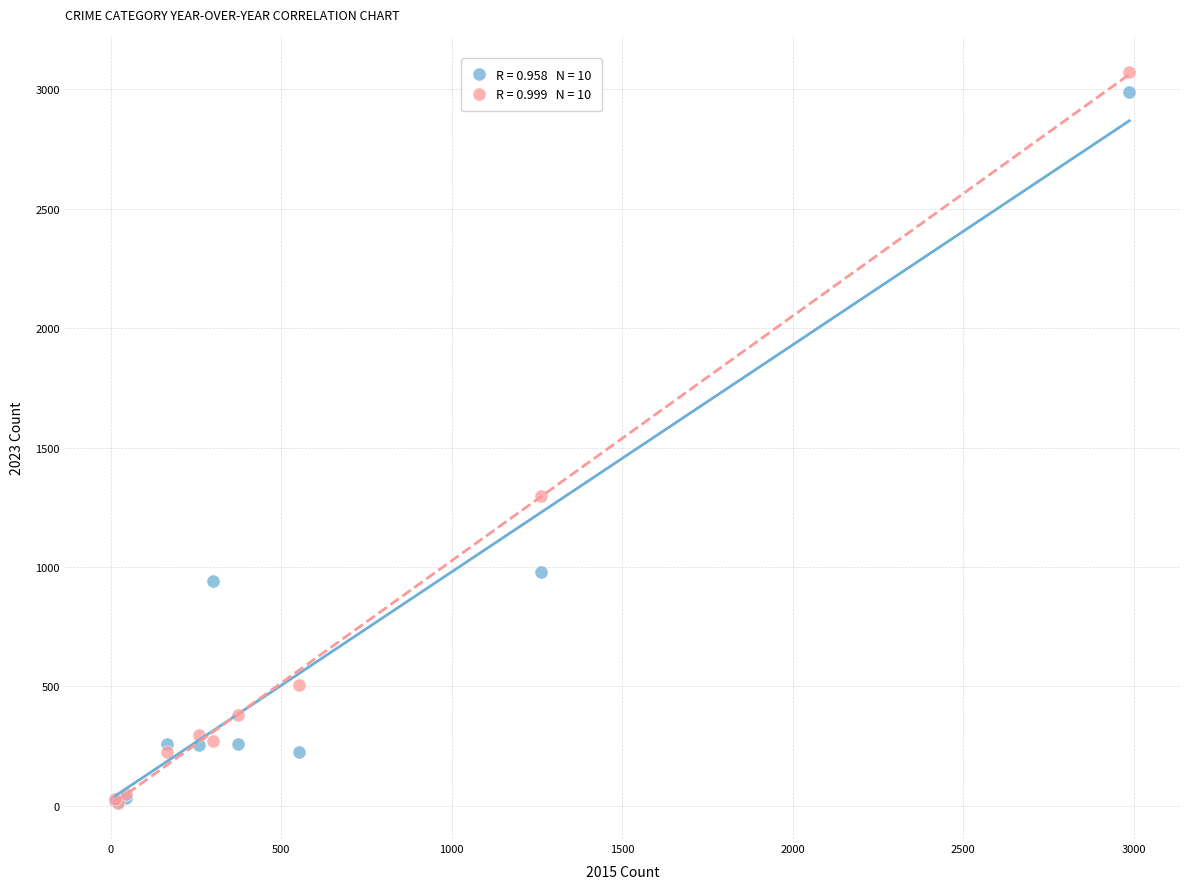

Across all series, what Y value is closest to 1542?

1297